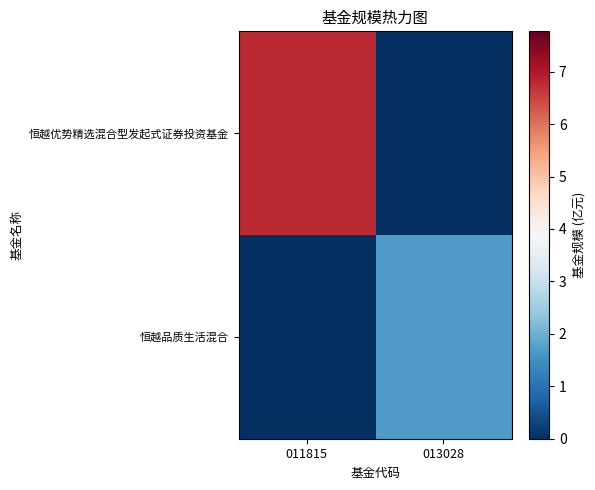

Reading left to right, list all the values displayed in this chart.

恒越优势精选混合型发起式证券投资基金: 011815=6.8	013028=0.0
恒越品质生活混合: 011815=0.0	013028=1.7